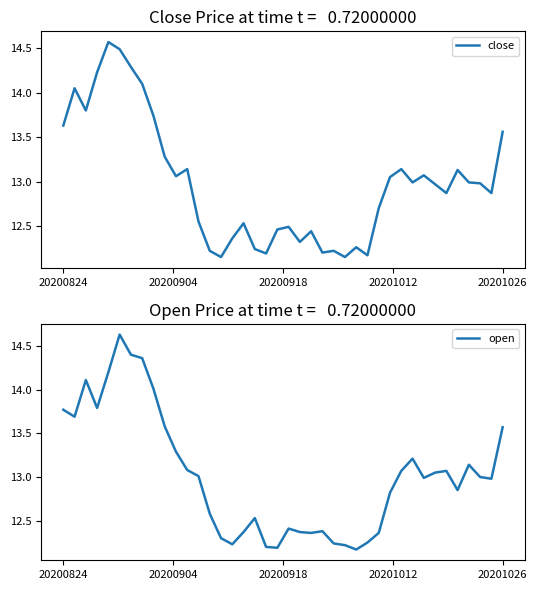

At which label does close reach its minimum?

14